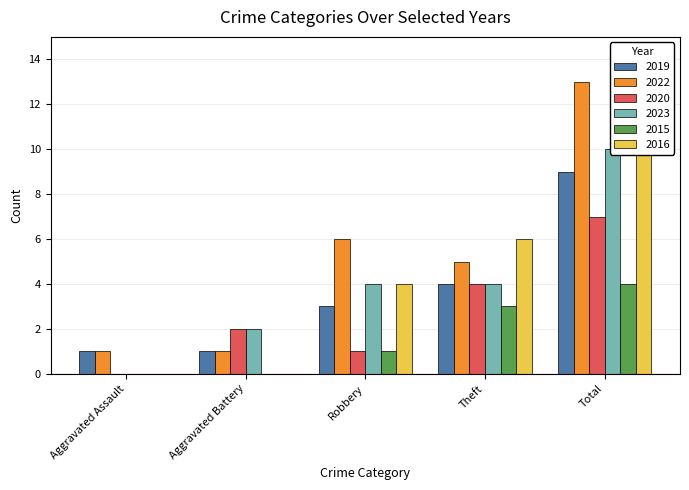

How many 2023 values are between 2 and 4?

3